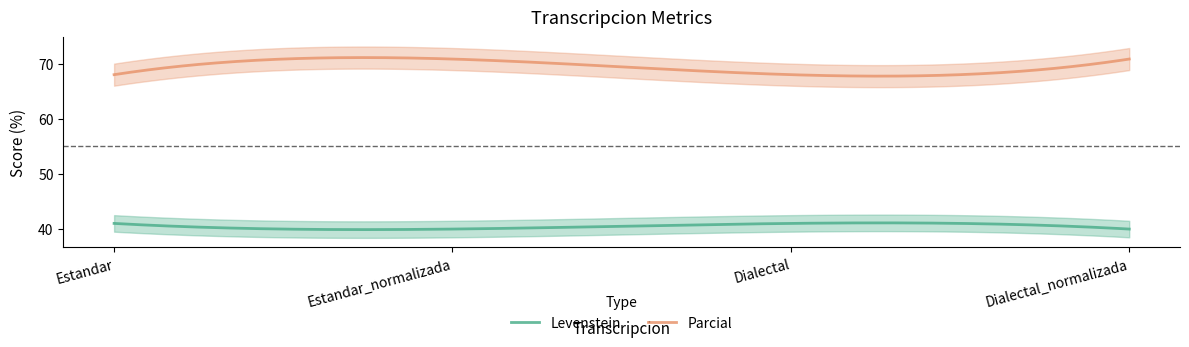

At which label is Levenstein closest to 40?

Estandar_normalizada